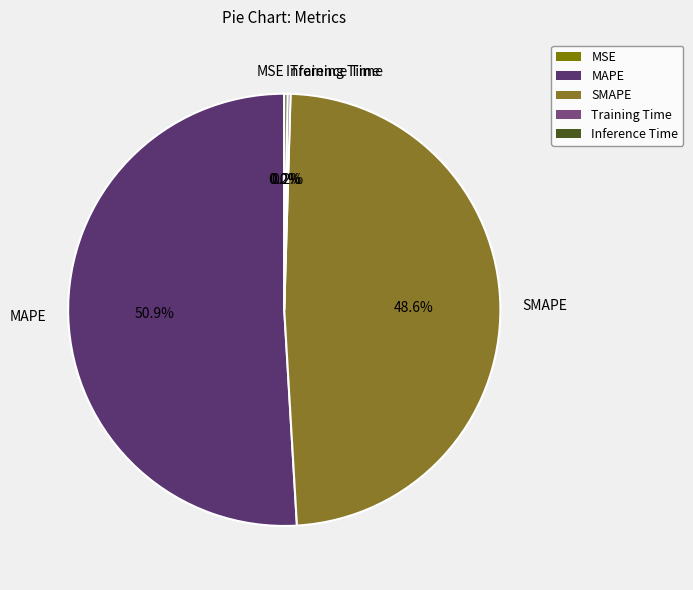

To the nearest percent, what is the average slice percentage?

20%